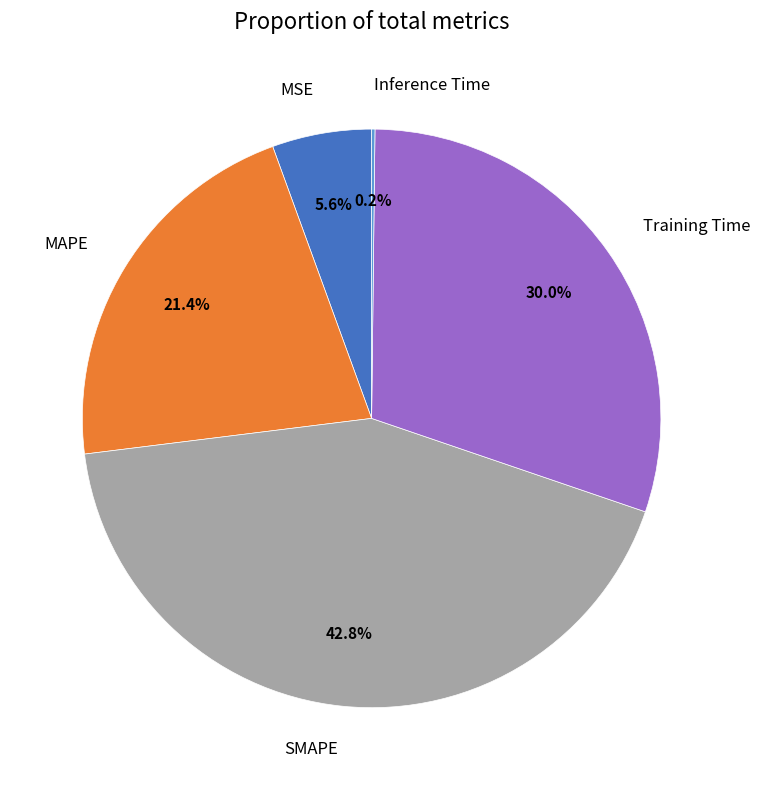

Is MAPE the majority of the pie?

No